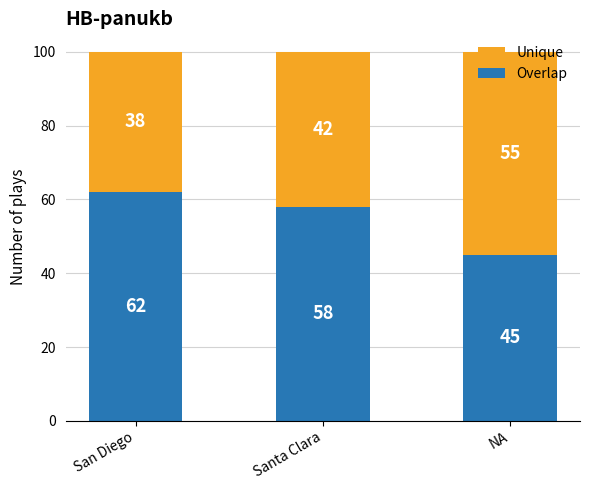

The value of Overlap at San Diego is 62. True or false?

True